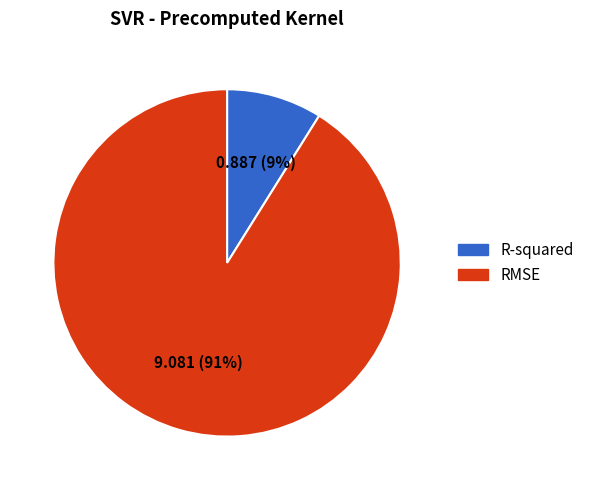

To the nearest percent, what portion does R-squared represent?

9%